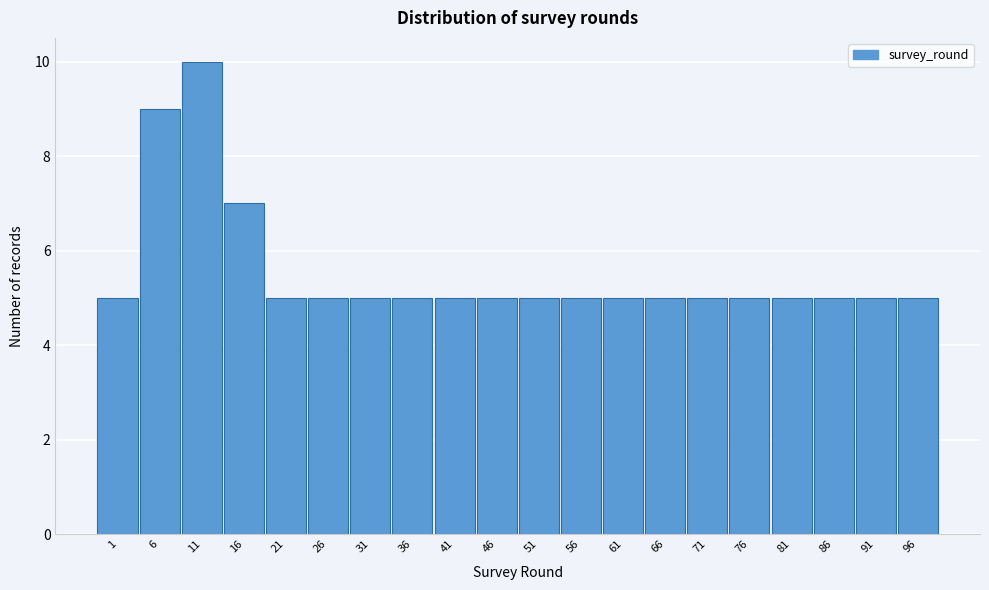

Reading left to right, list all the values displayed in this chart.

1=5	6=9	11=10	16=7	21=5	26=5	31=5	36=5	41=5	46=5	51=5	56=5	61=5	66=5	71=5	76=5	81=5	86=5	91=5	96=5